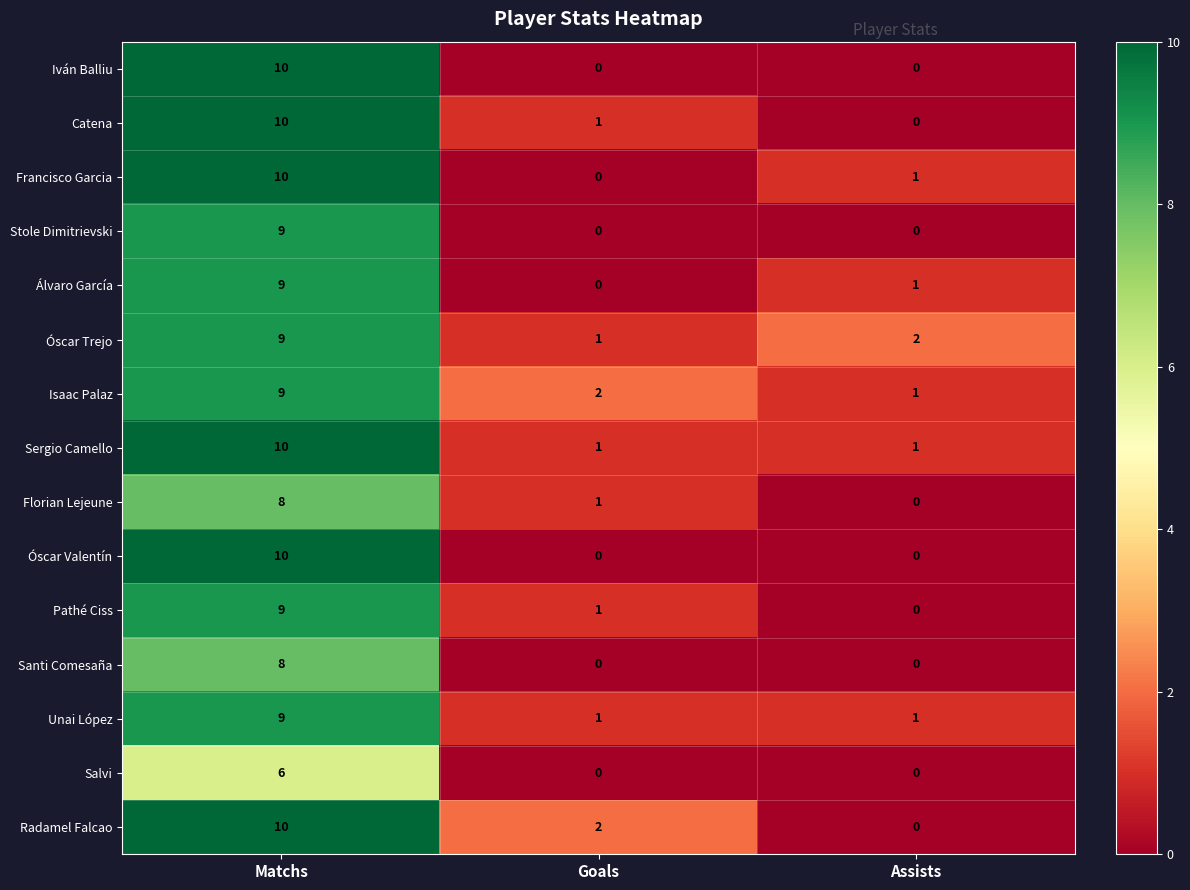

What is the average value of the Santi Comesaña series?

3